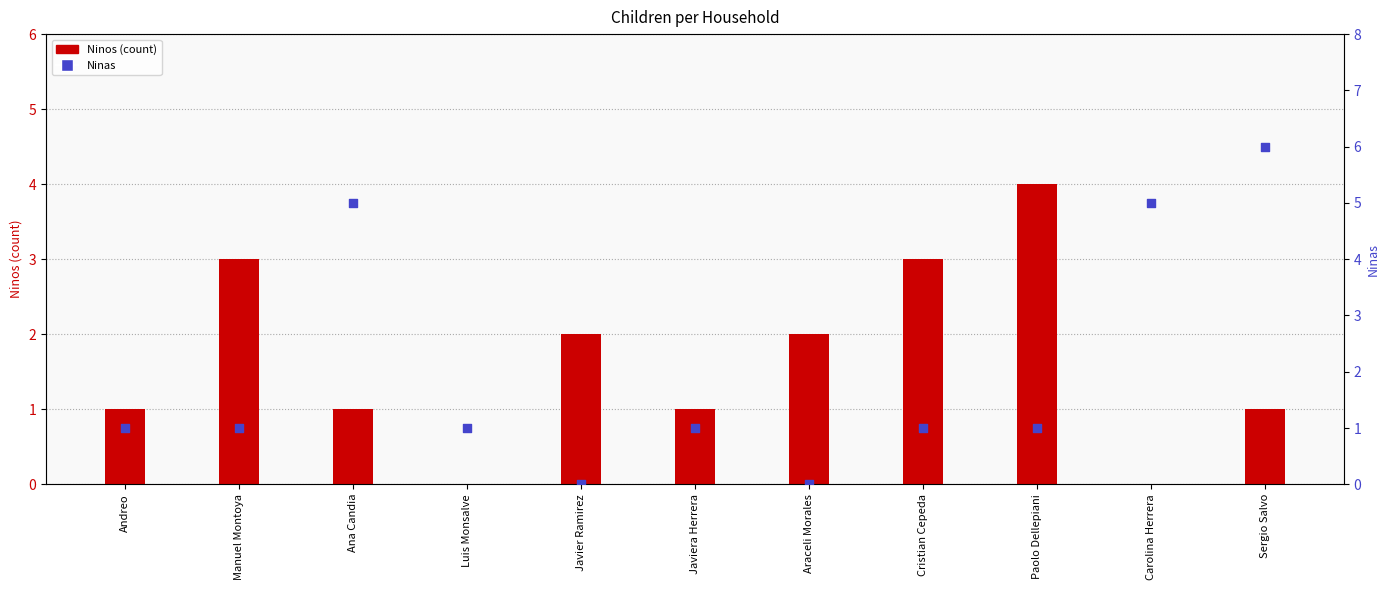

What are all the series names shown in the legend?

Ninos, Ninas